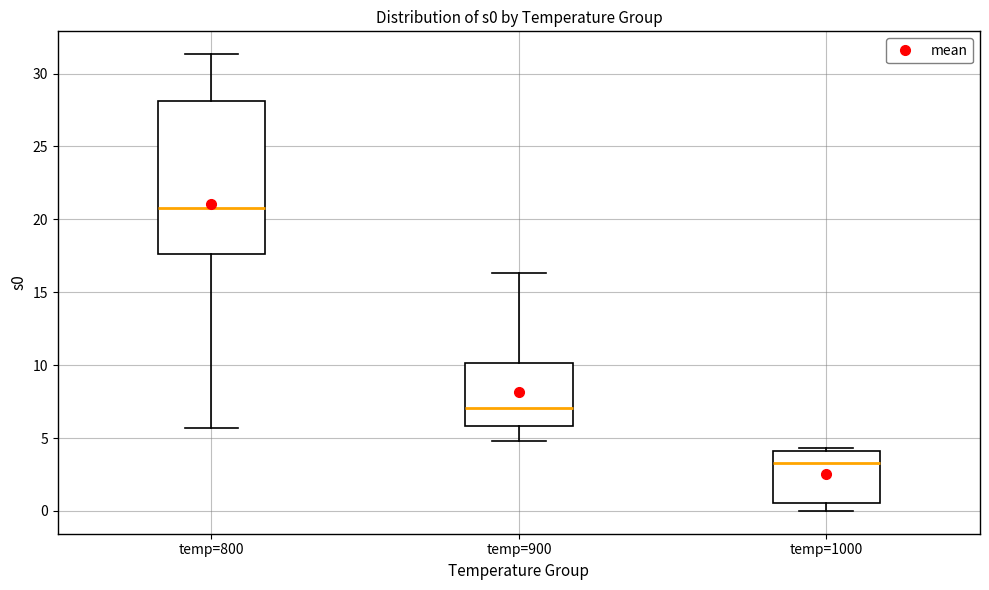

Which box is the tallest, from its lower edge to its upper edge?

temp=800